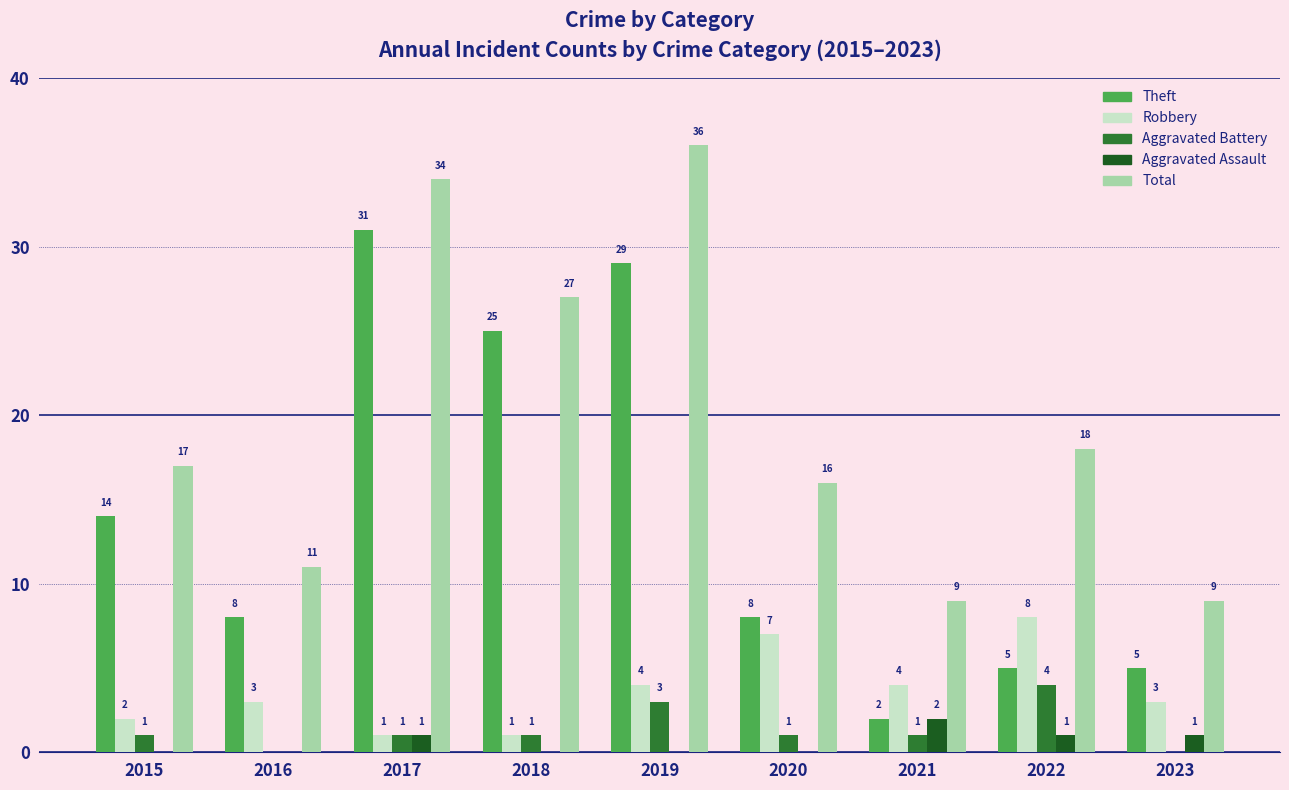

What is the sum of the Total values at 2015 and 2019?

53